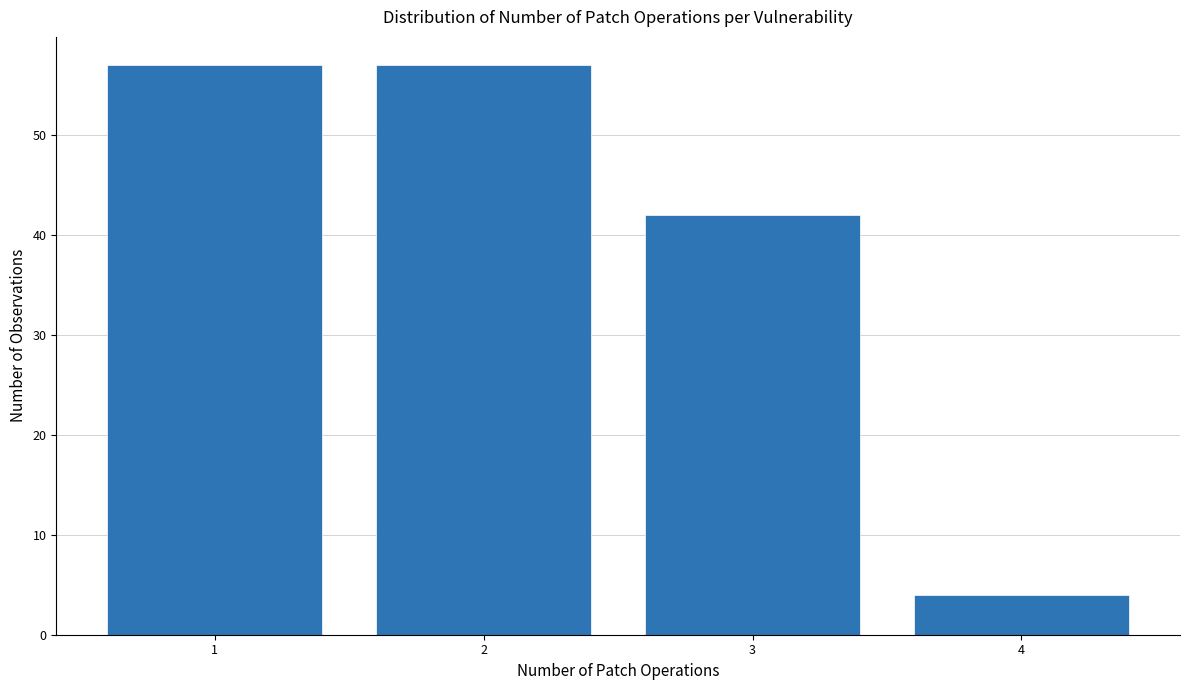

Reading left to right, transcribe this chart: for each bar, give the range it covers on the x-axis and its height. The values are not printed on the chart, so give them approximately, as read against the axis.

0.5 to 1.5: 57
1.5 to 2.5: 57
2.5 to 3.5: 42
3.5 to 4.5: 4